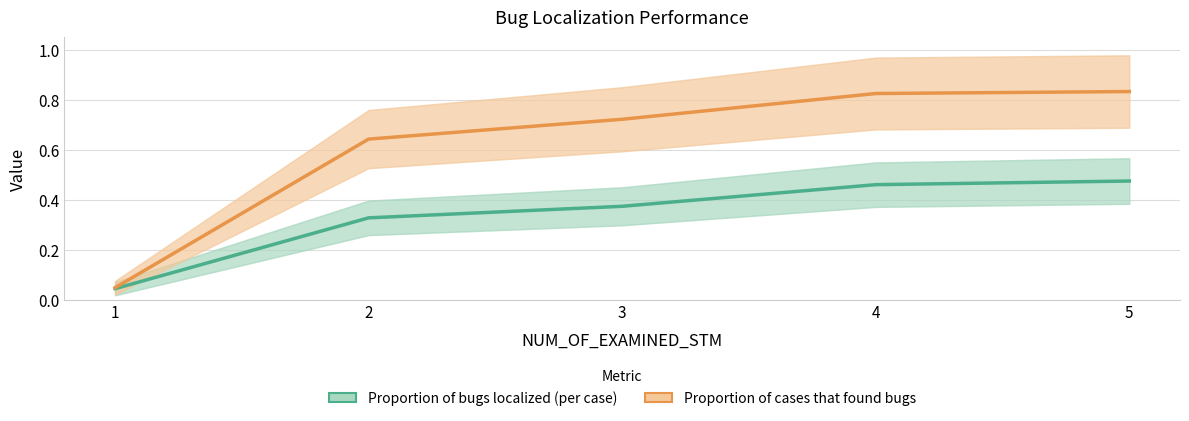

How many data points does each series have?

5